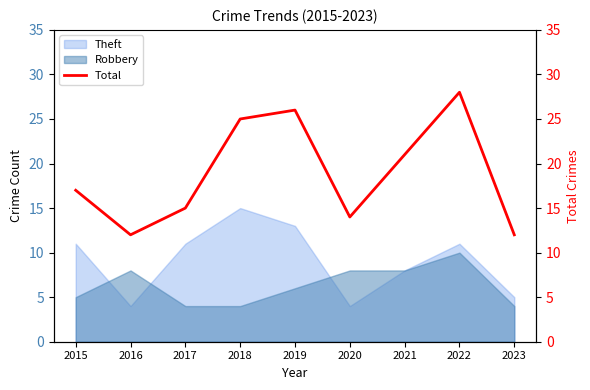

The chart shows a value of 9 at 2017. True or false?

False